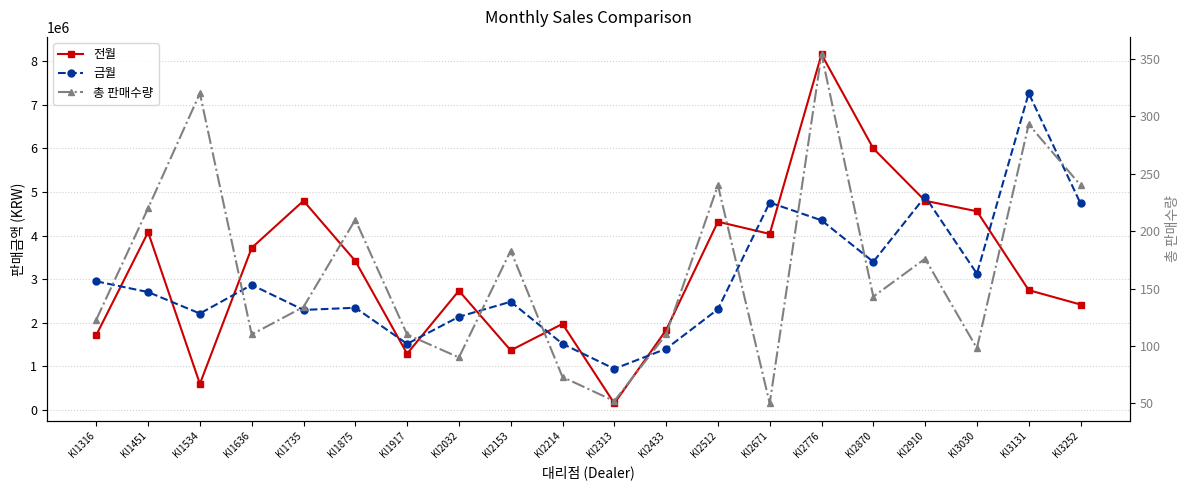

List the series in order of their peak value, highest first.

전월, 금월, 총 판매수량